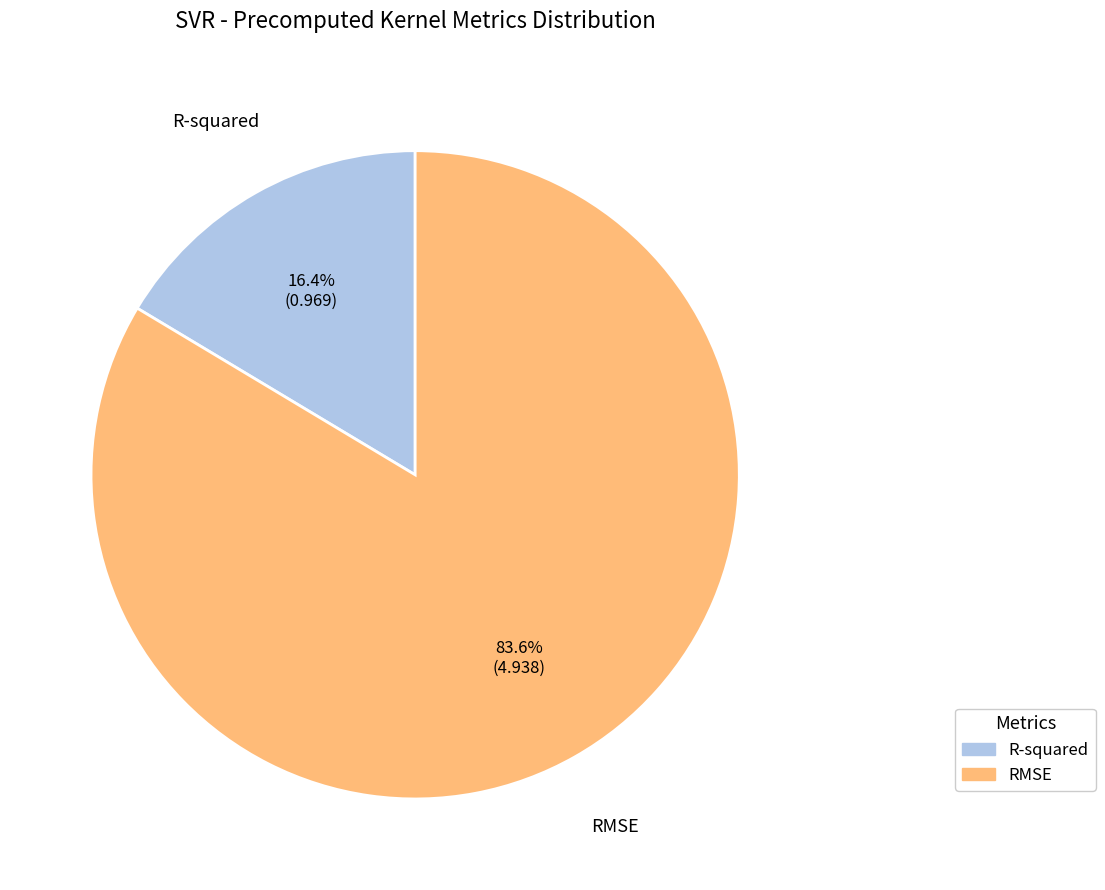

How many slices are in this pie chart?

2